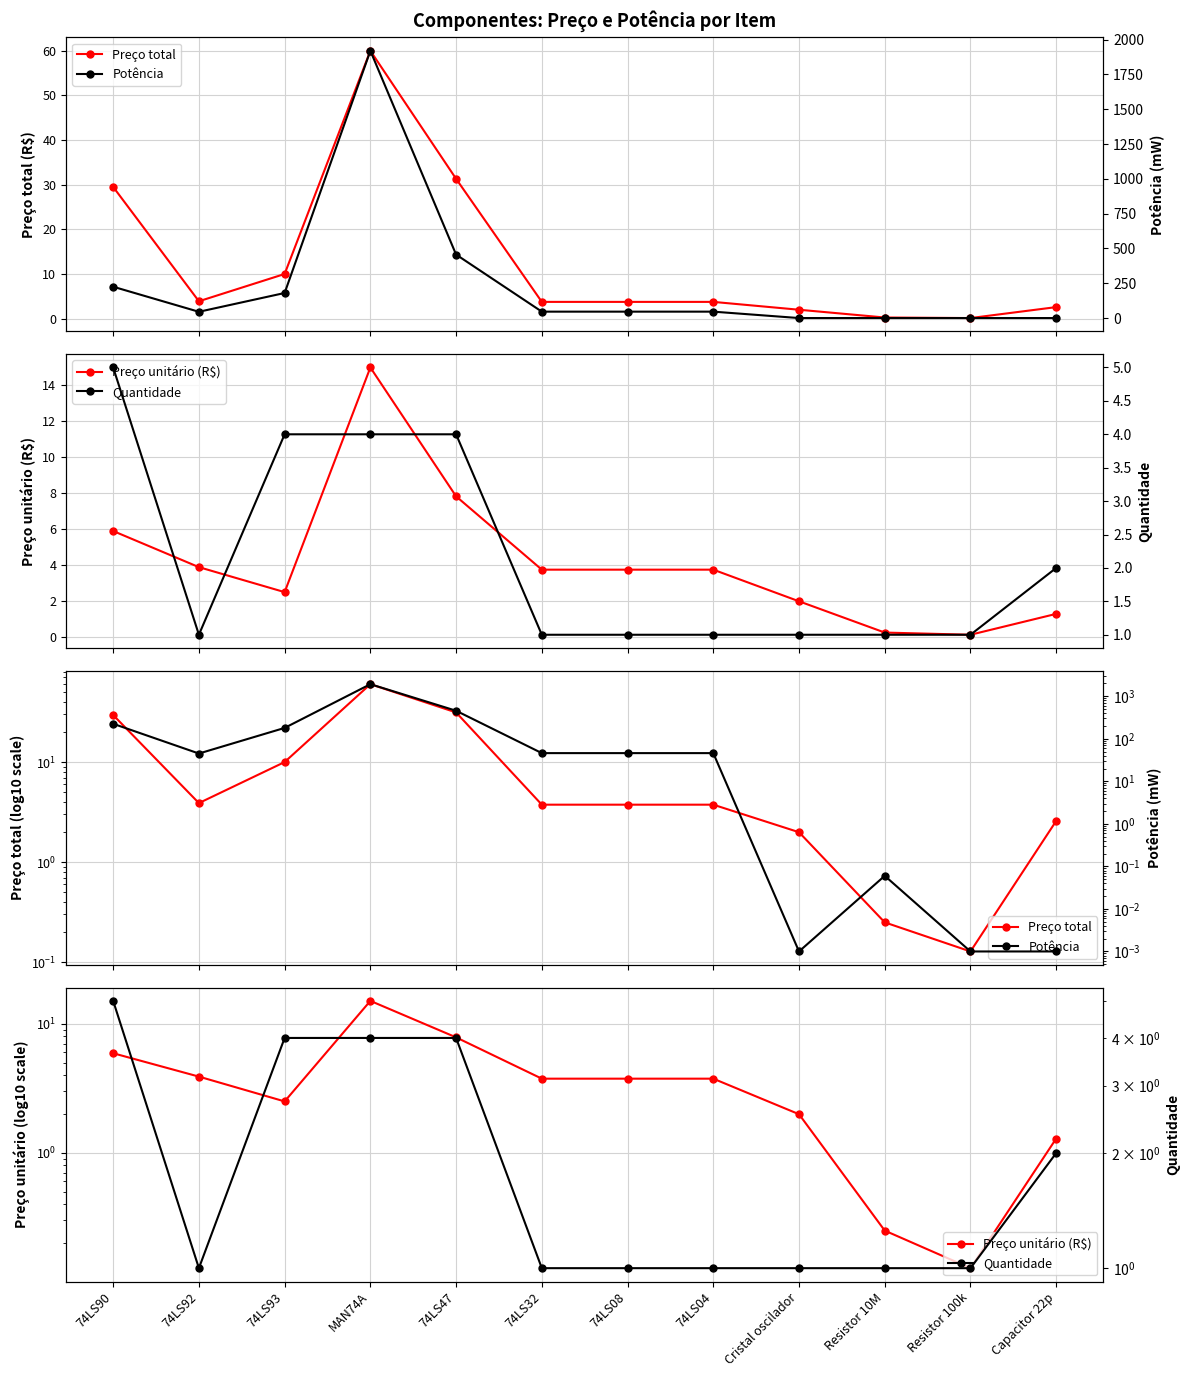

What is the label of the 10th point from the left?

Resistor 10M